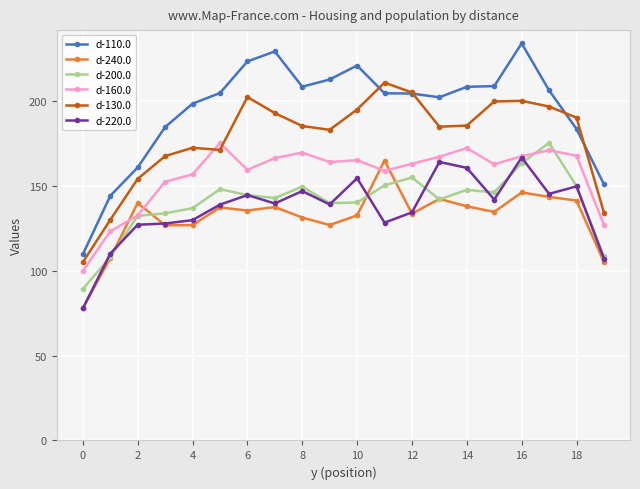

True or false: d-130.0 has more than 0 interior local peaks.

True